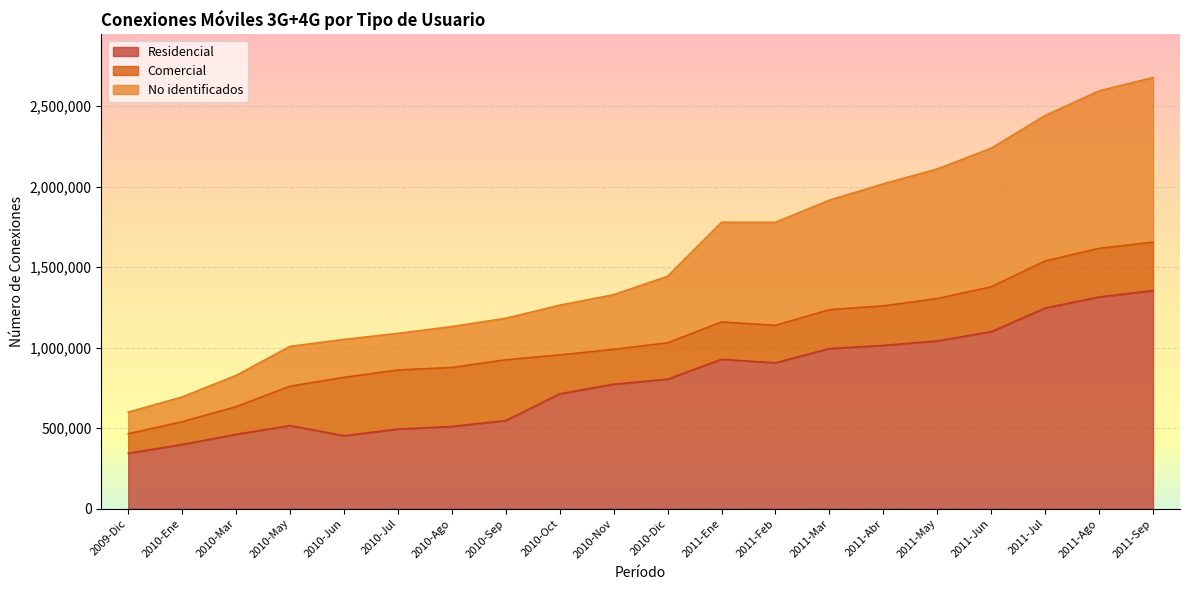

What is the highest value of the Residencial series?

1354639